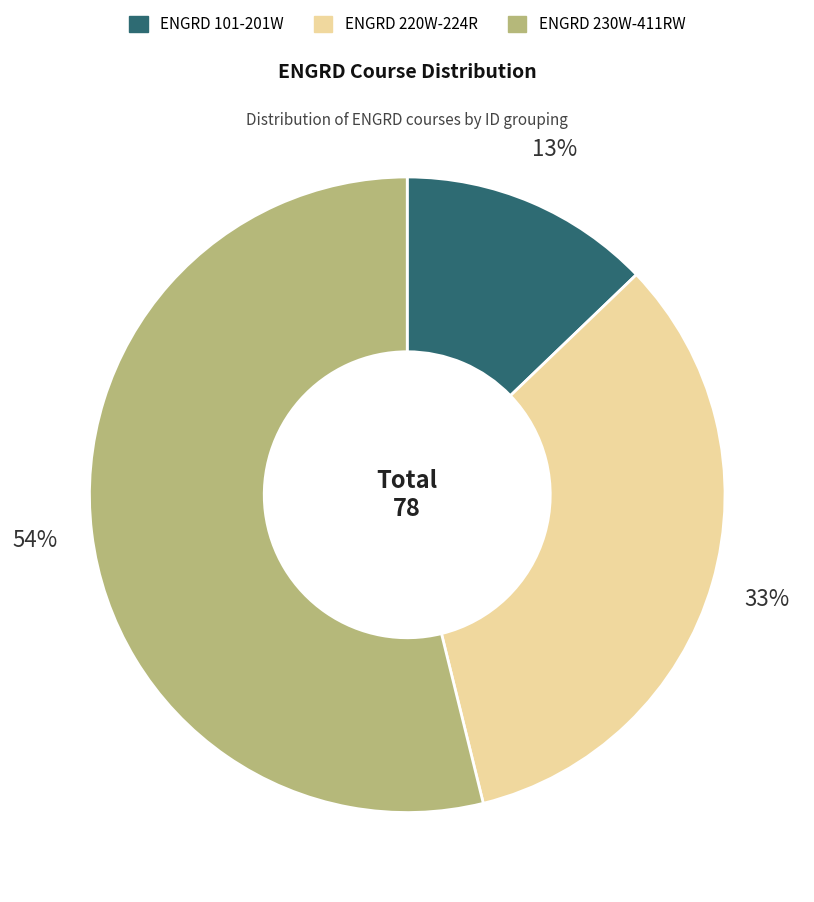

To the nearest percent, what is the average slice percentage?

33%